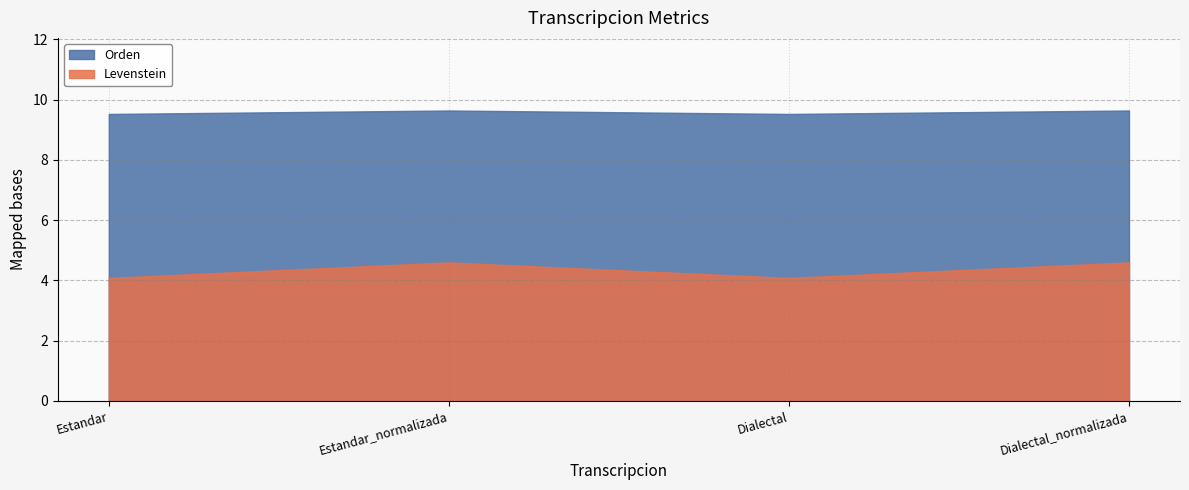

What is the spread (max minus min) of values at Dialectal_normalizada?

5.0